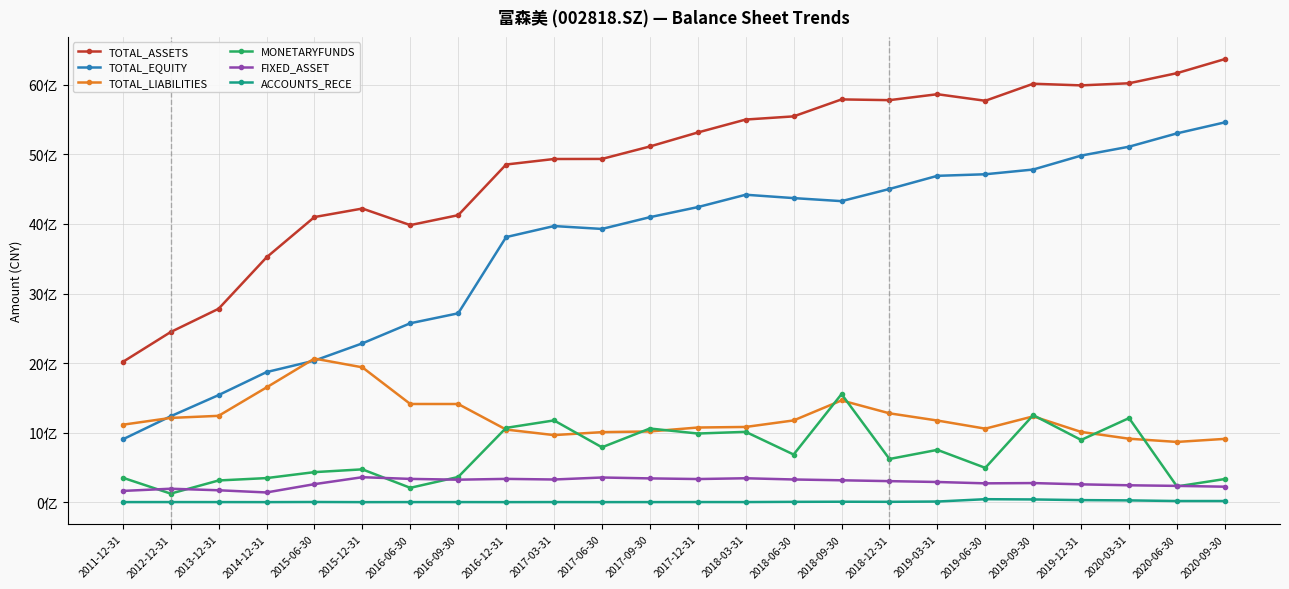

Which has a higher value, 2012-12-31 or 2017-03-31?

2017-03-31